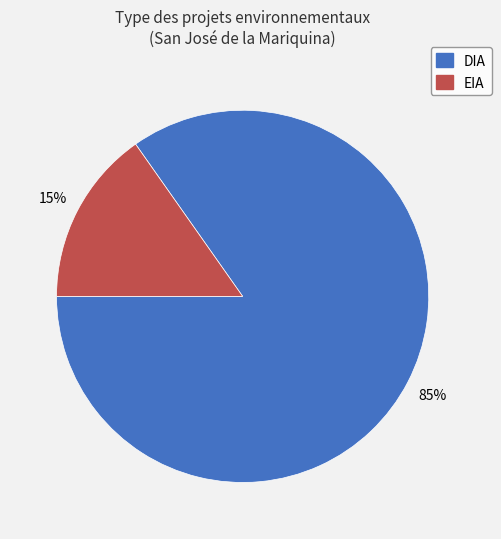

To the nearest percent, what percentage of the pie is EIA?

15%